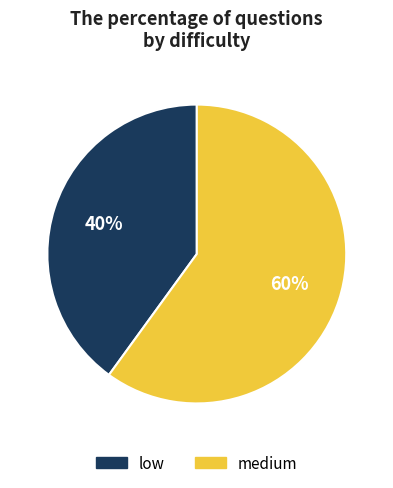

Rank the categories by value from lowest to highest.

low, medium